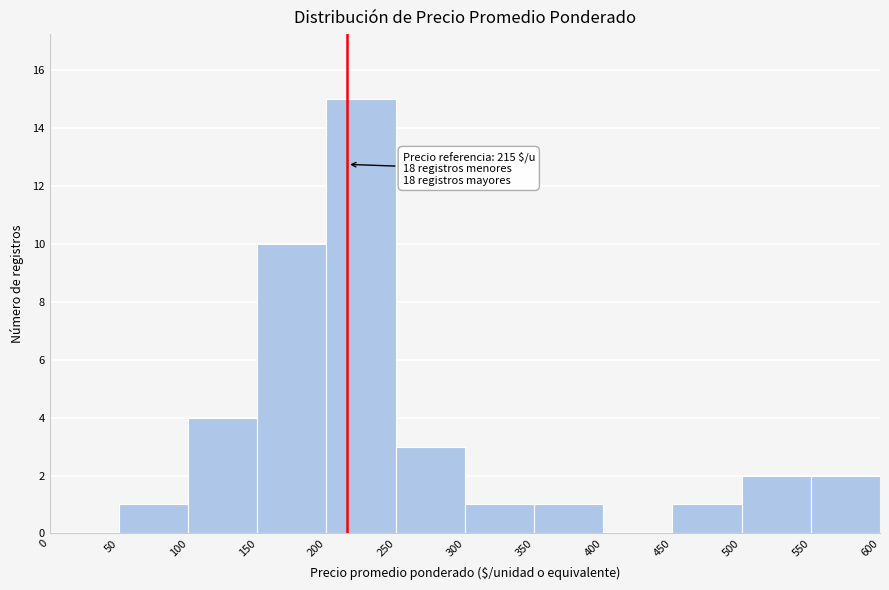

Which range on the x-axis has the tallest bar?

200 to 250